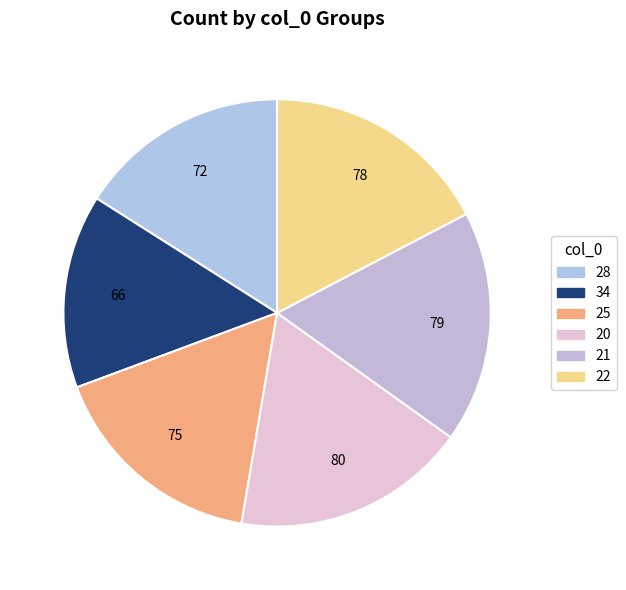

To the nearest percent, what is the combined percentage of 20 and 28?

34%